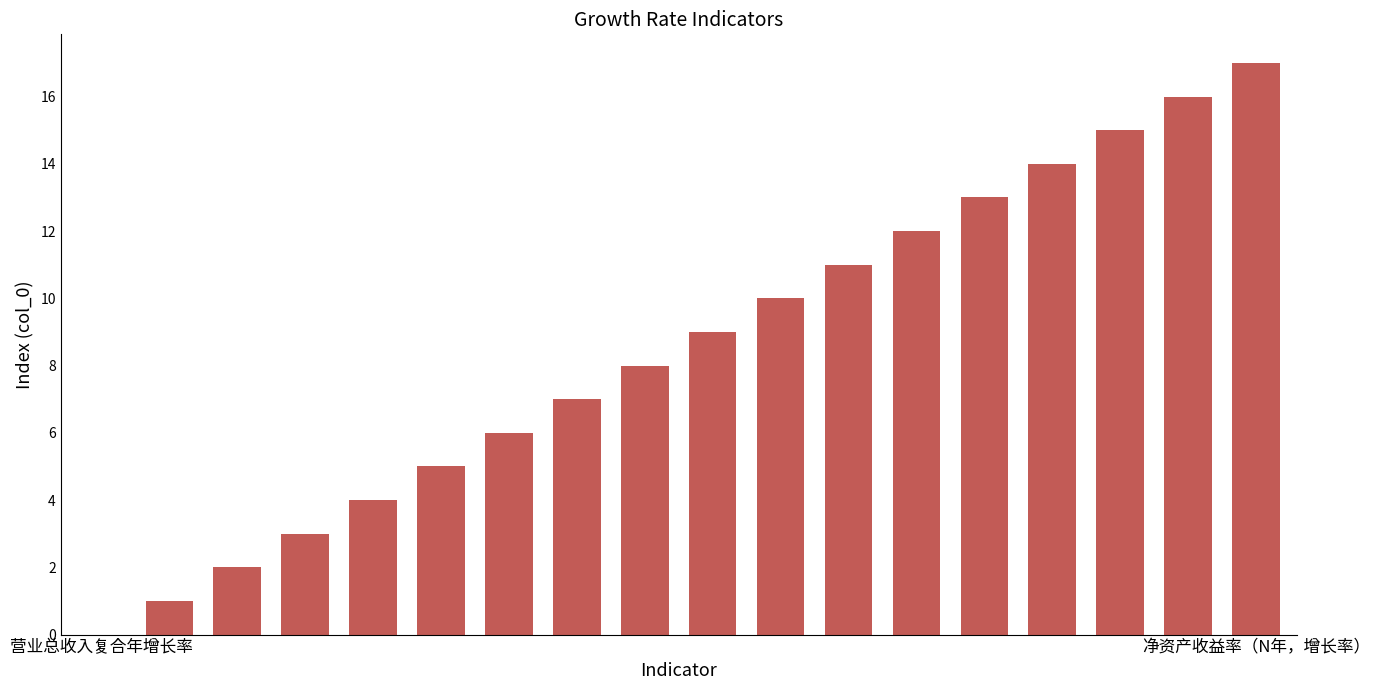

How many data points does each series have?

18